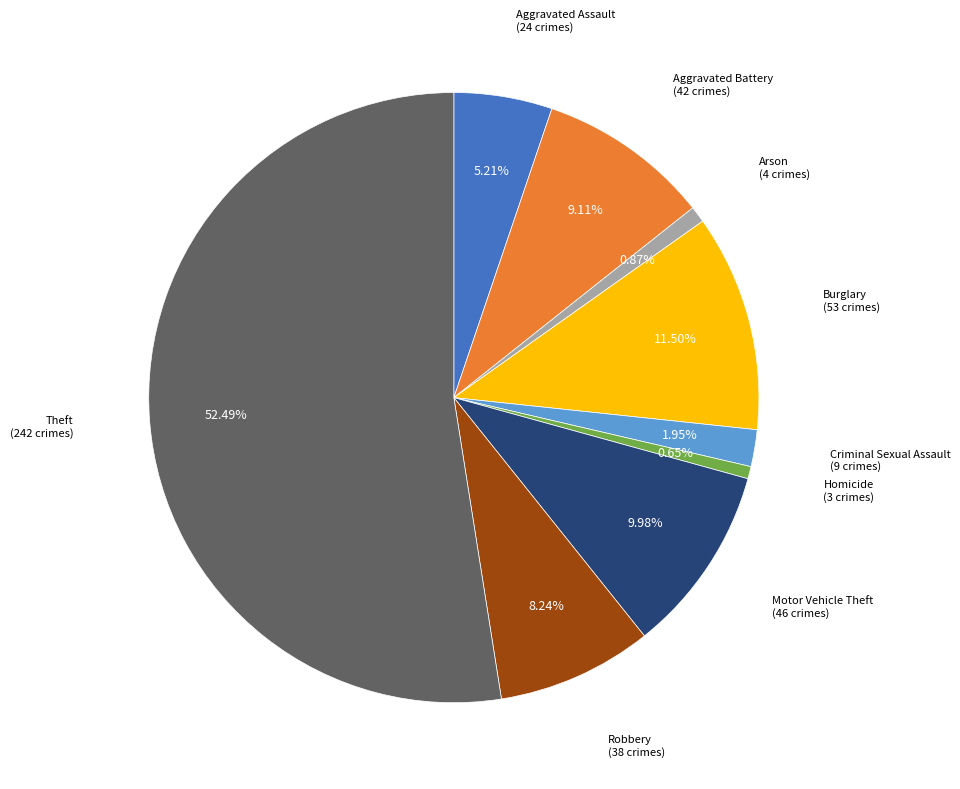

Is there a majority slice in this chart?

Yes